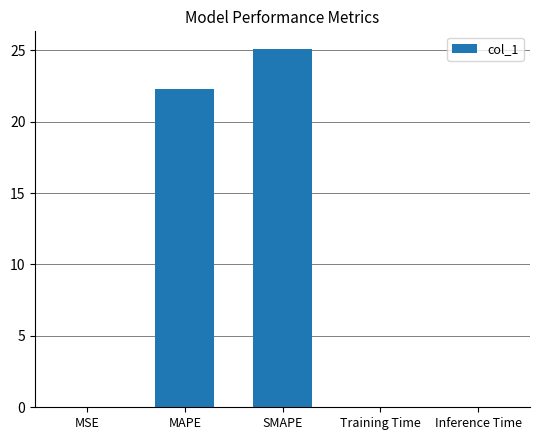

What is the change in value from MAPE to Training Time?

-22.3